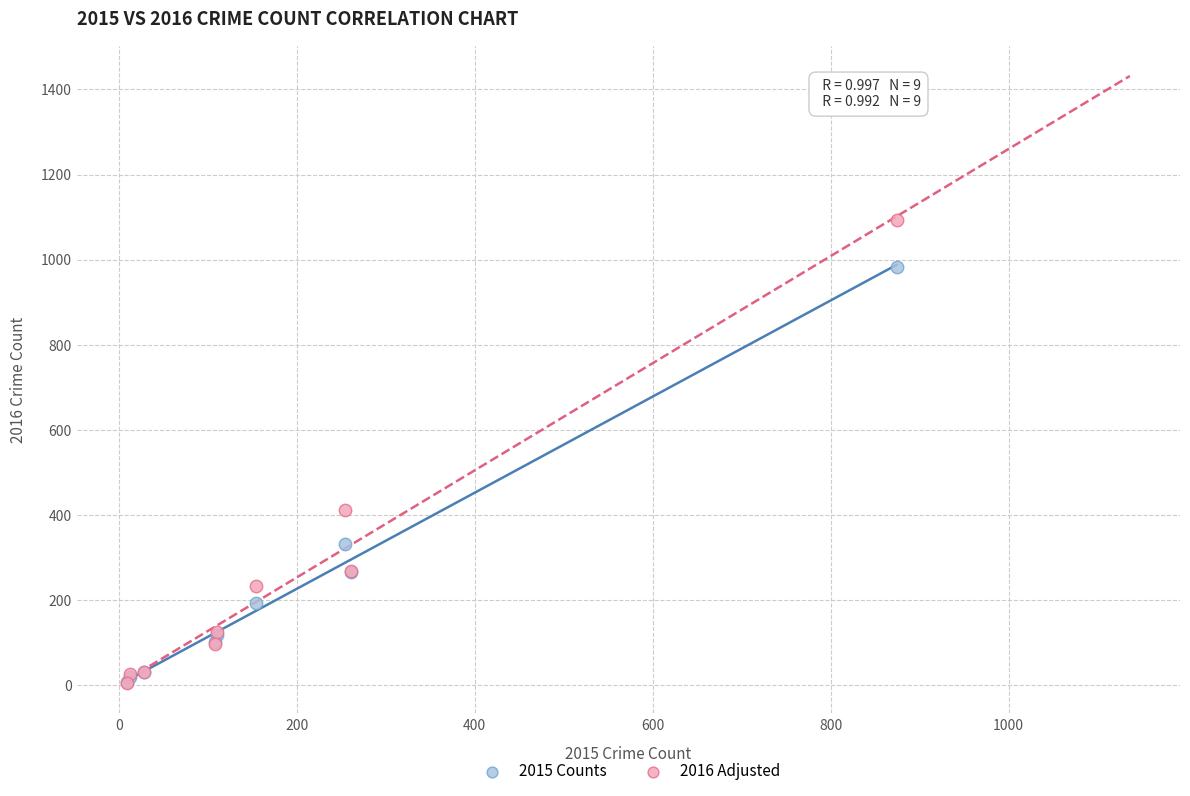

Which series has the widest spread of Y values?

2016 Adjusted